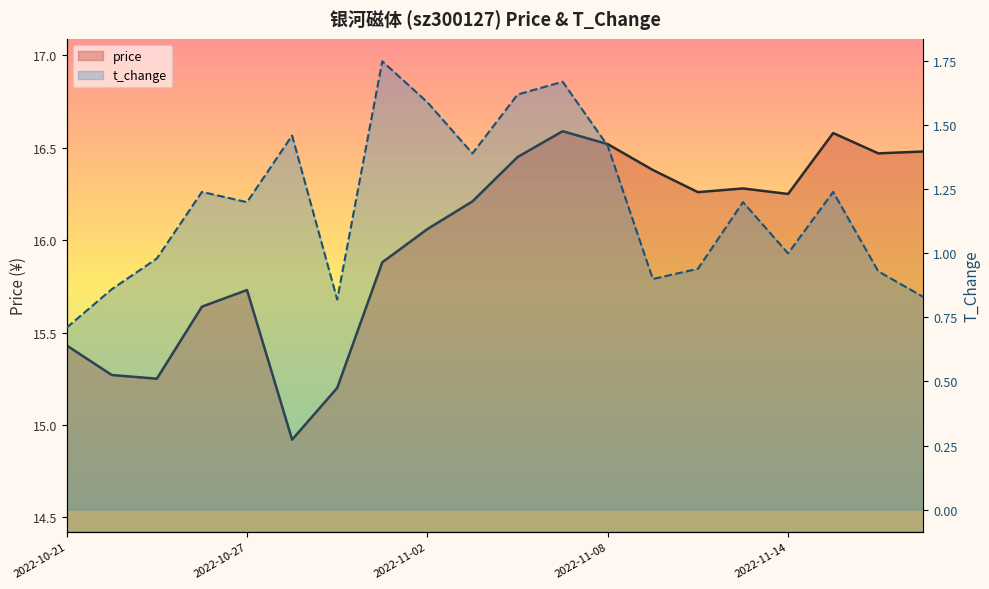

How many values in the t_change series exceed 1?

11